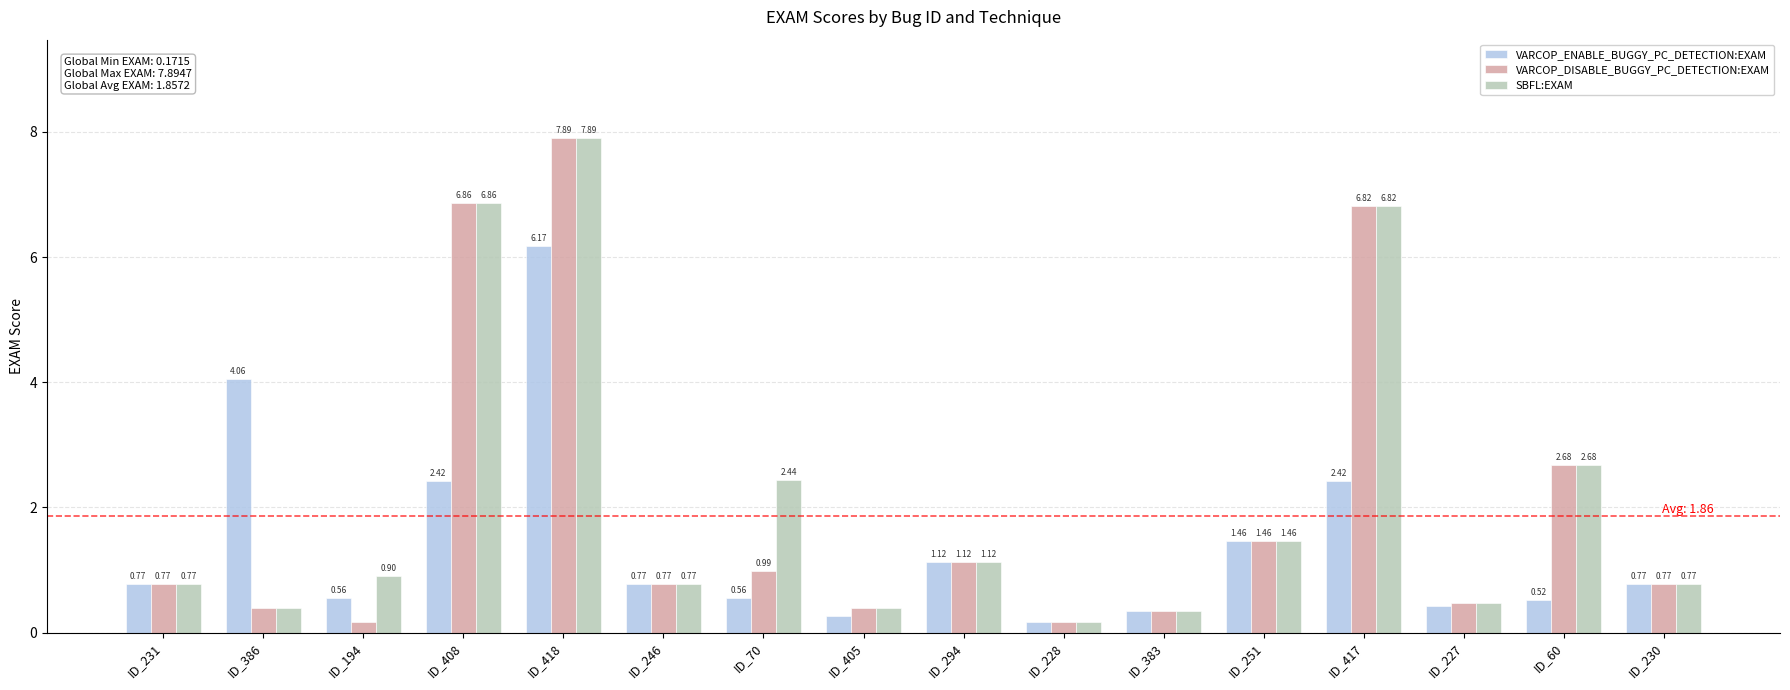

What is the total value across all series at ID_230?

2.3